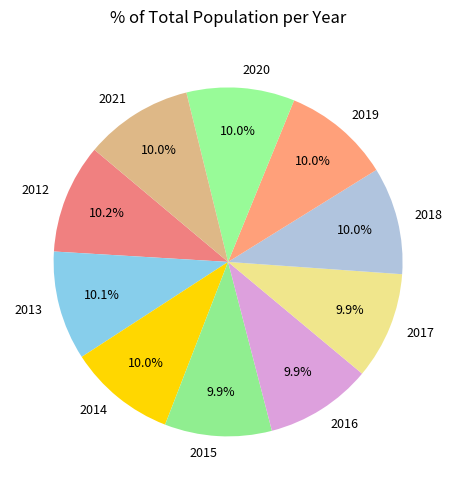

Does 2017 represent more than half of the total?

No